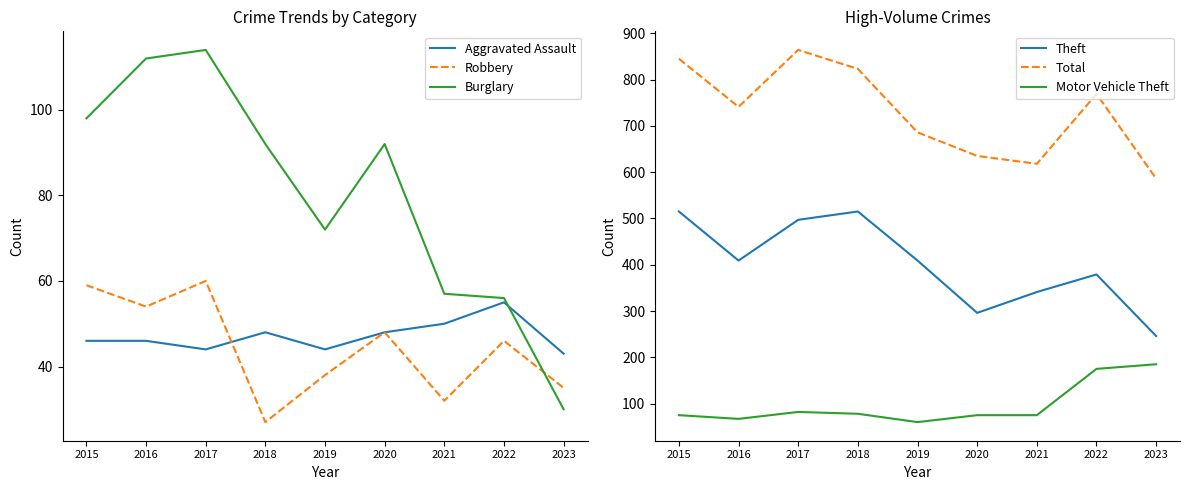

What is the difference between the maximum and minimum values in the Motor Vehicle Theft series?

125